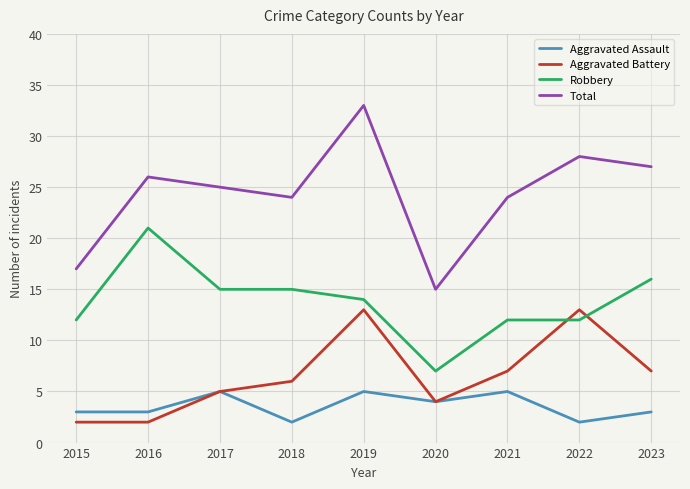

What is the difference between the maximum and minimum values in the Aggravated Assault series?

3